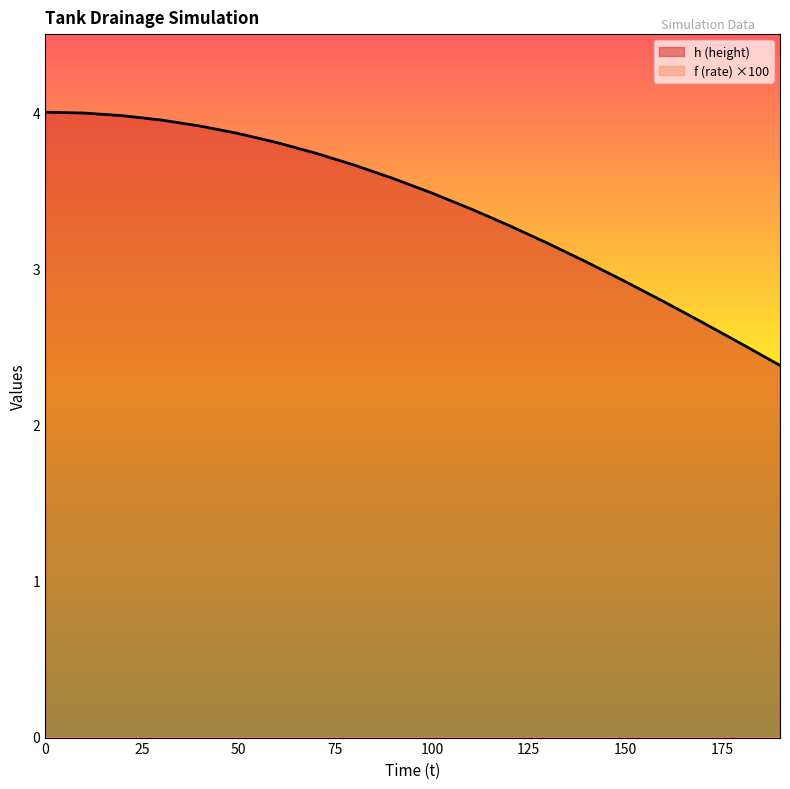

Count the number of categories in the chart.

20